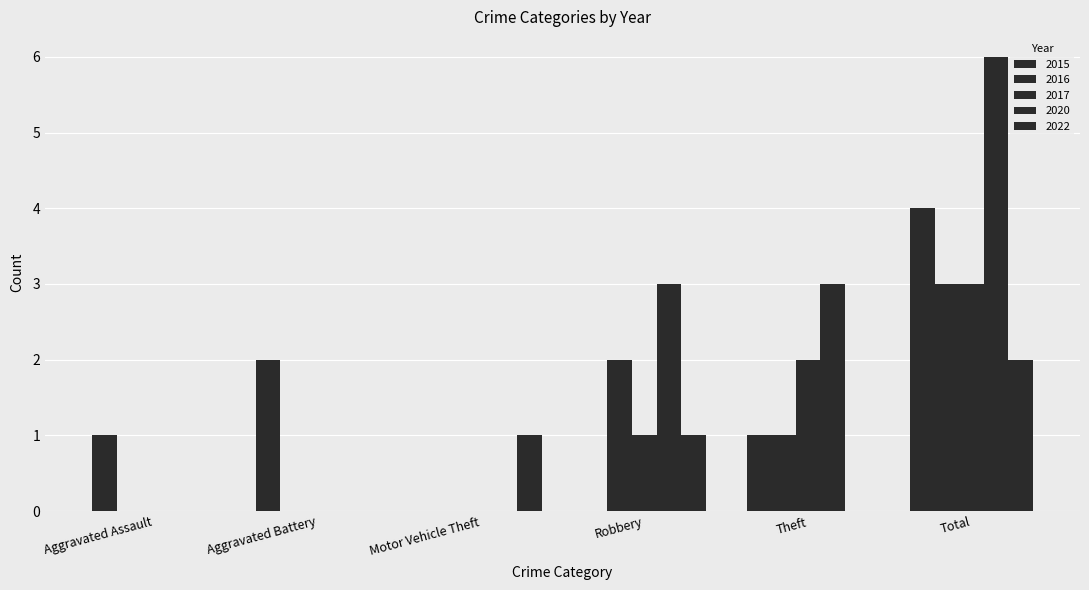

What is the difference between the 2015 values at Total and Robbery?

4